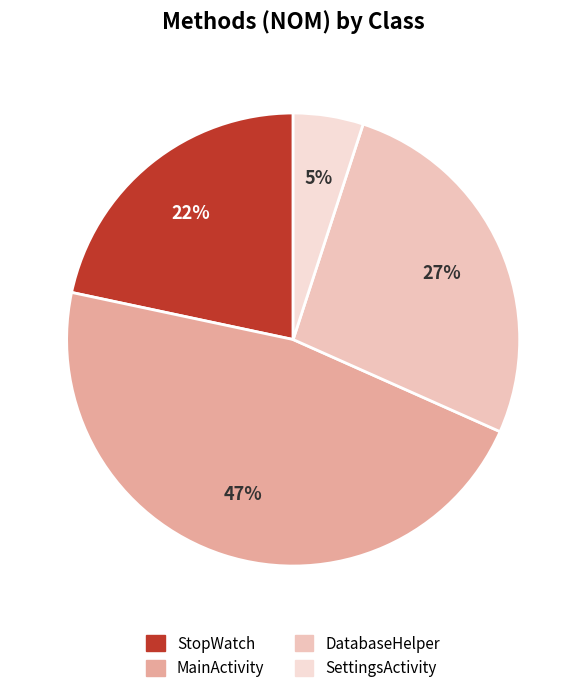

Do MainActivity and DatabaseHelper together represent more than half of the pie?

Yes